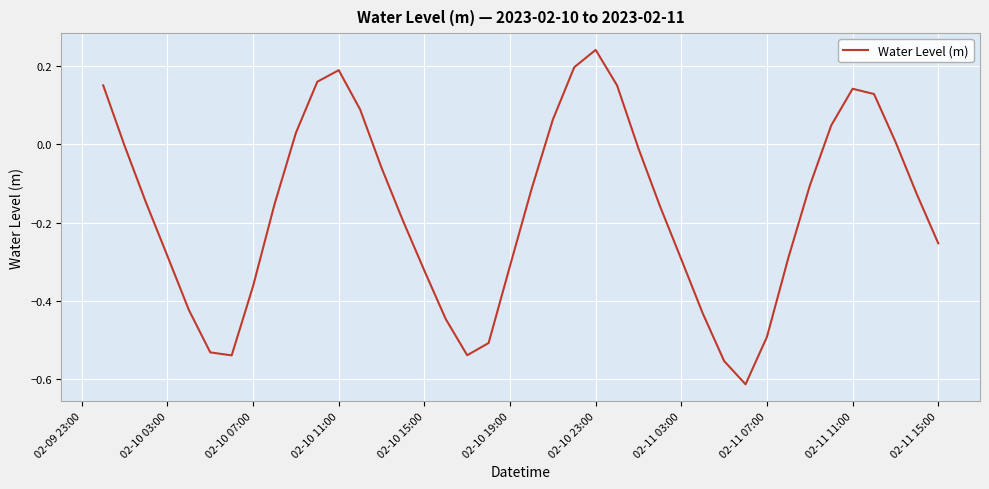

What is the difference between the maximum and minimum values?

0.9